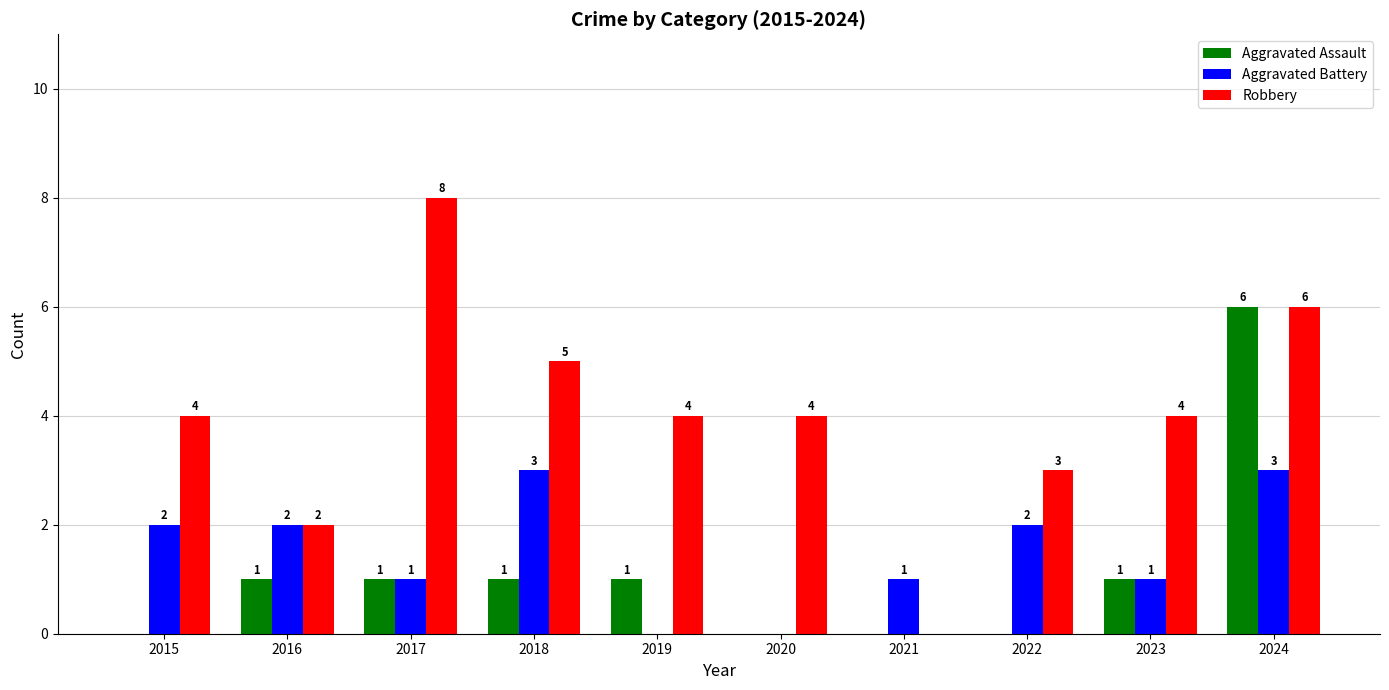

How many Robbery values are between 3 and 5?

6